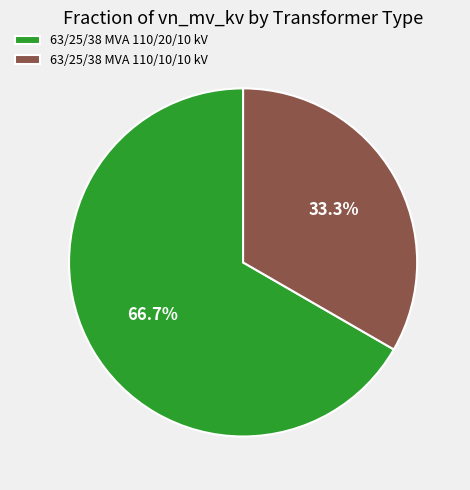

Between 63/25/38 MVA 110/10/10 kV and 63/25/38 MVA 110/20/10 kV, which is larger?

63/25/38 MVA 110/20/10 kV